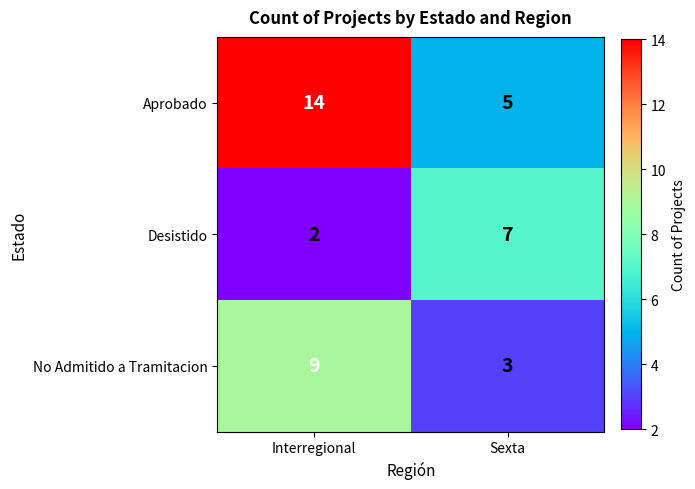

The value of No Admitido a Tramitacion at Interregional is 13. True or false?

False